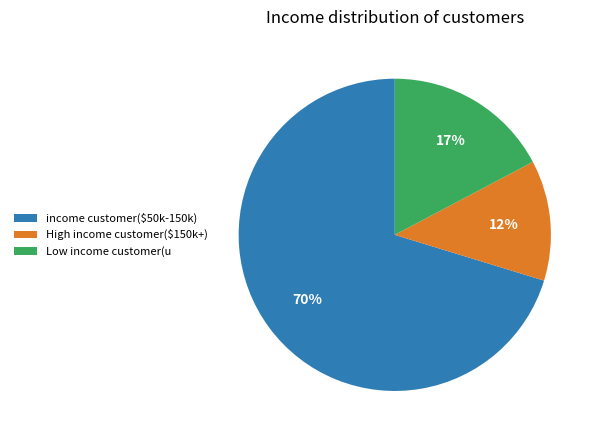

Count the number of slices in the pie.

3